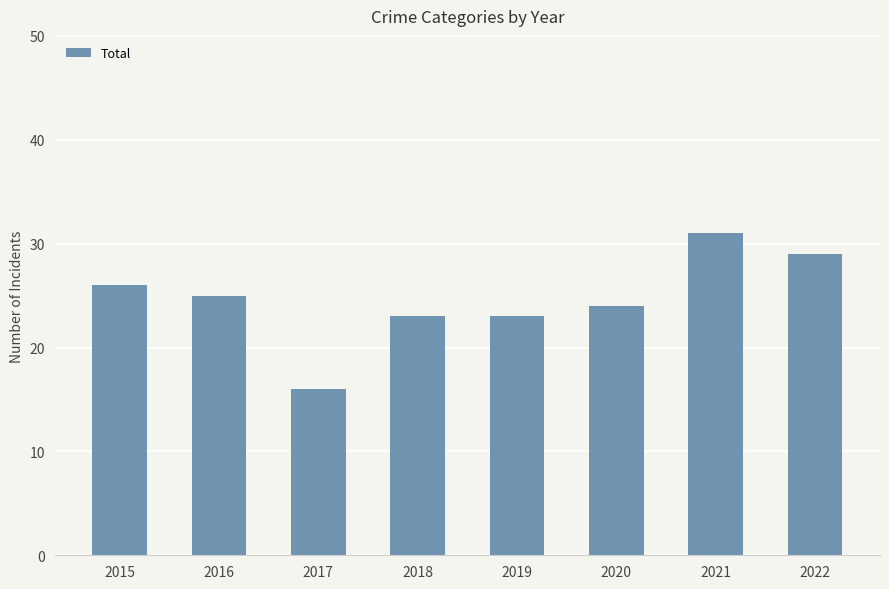

What is the change in value from 2019 to 2021?

+8